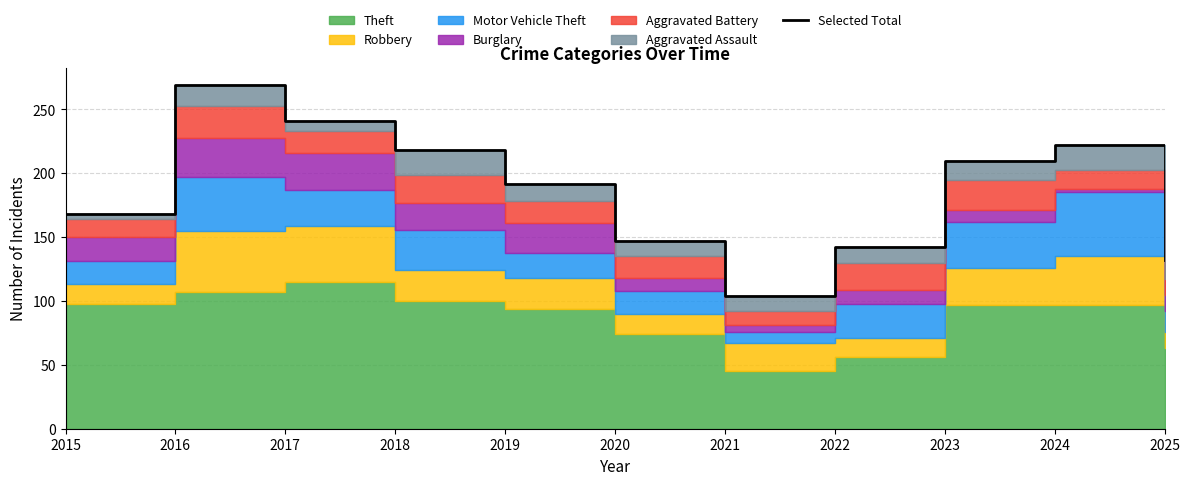

Reading left to right, list all the values displayed in this chart.

168	269	241	218	192	147	104	142	210	222	132